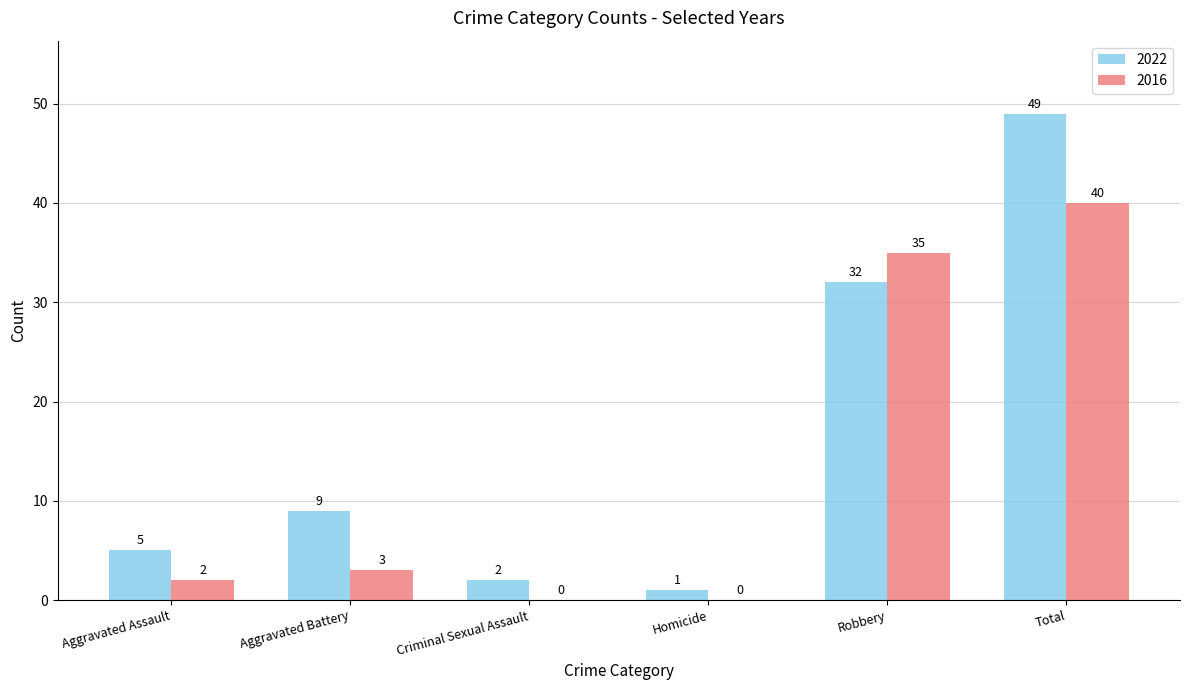

How many data points does each series have?

6